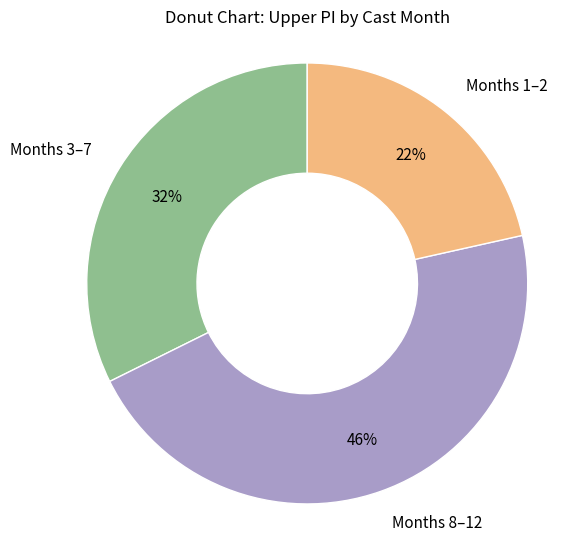

Does any single category account for the majority?

No